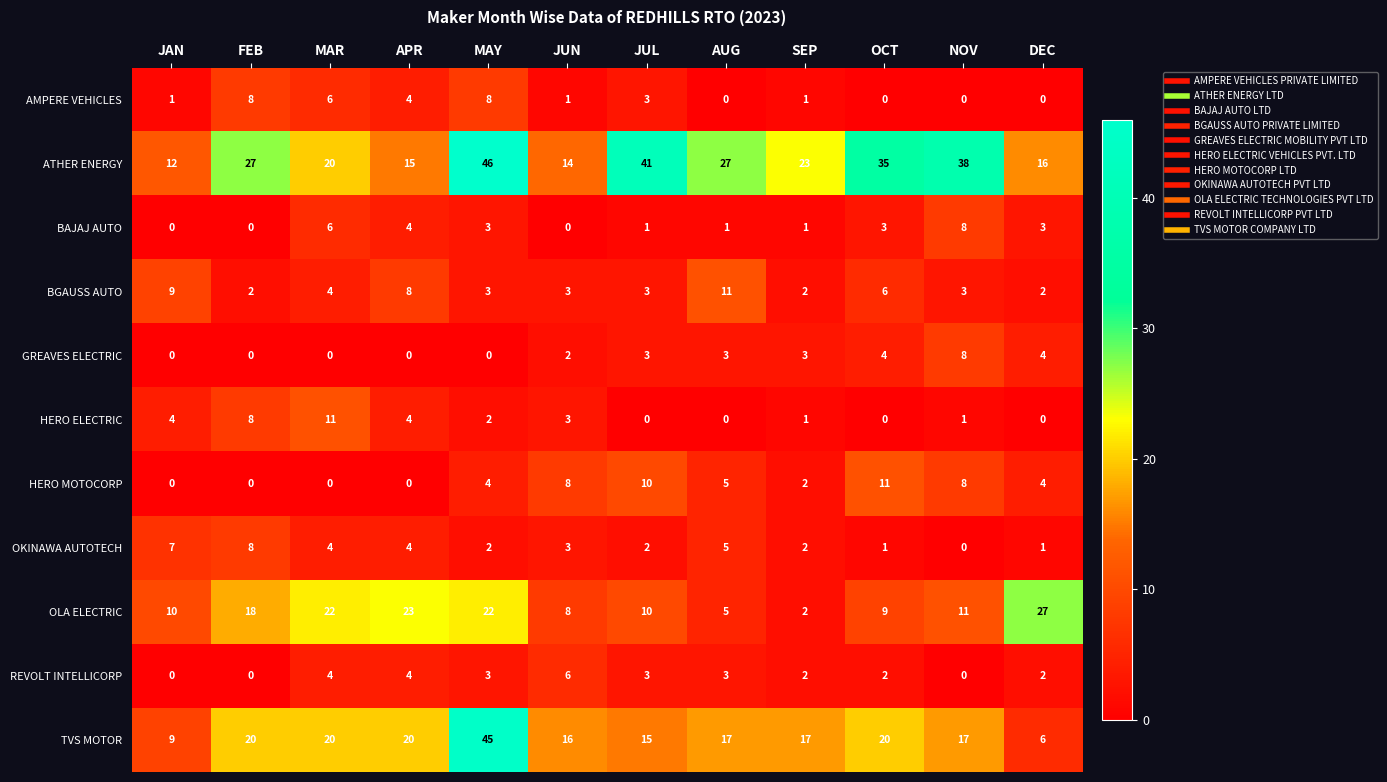

What is the spread (max minus min) of values at DEC?

27